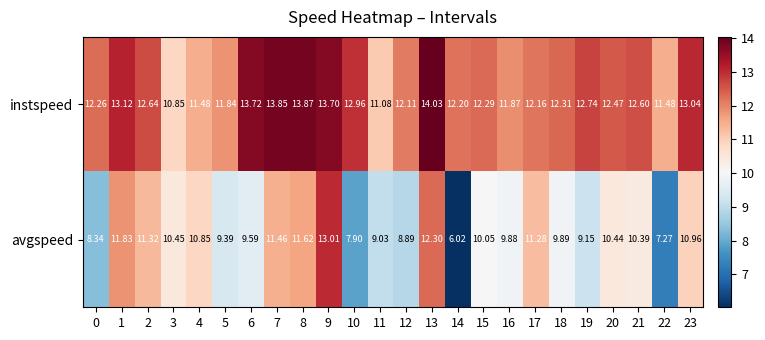

Between 12 and 13, which series saw the biggest shift?

avgspeed